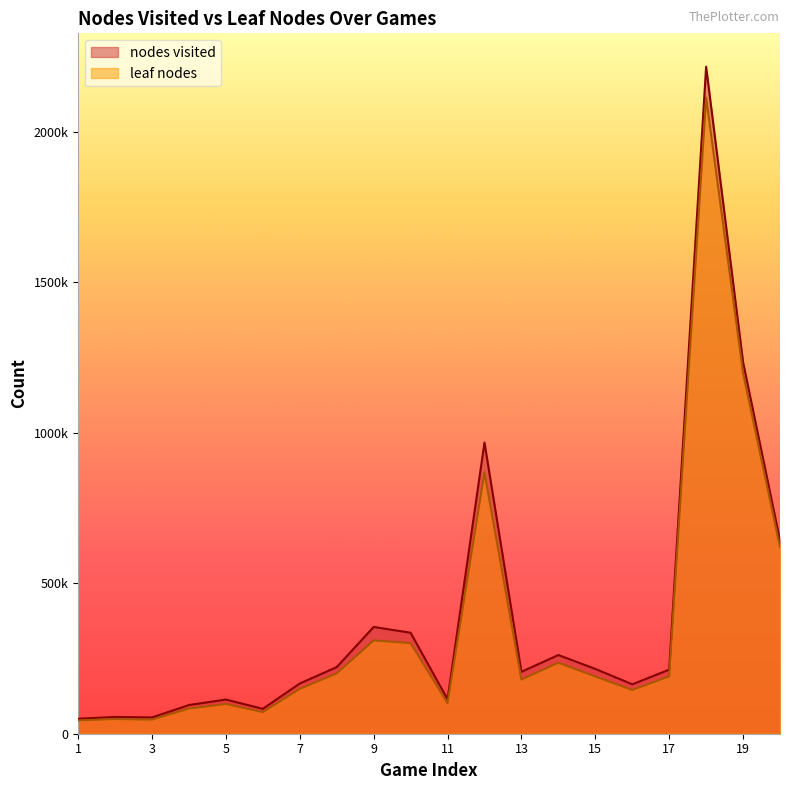

Is it true that leaf nodes equals 83581 at 4?

True